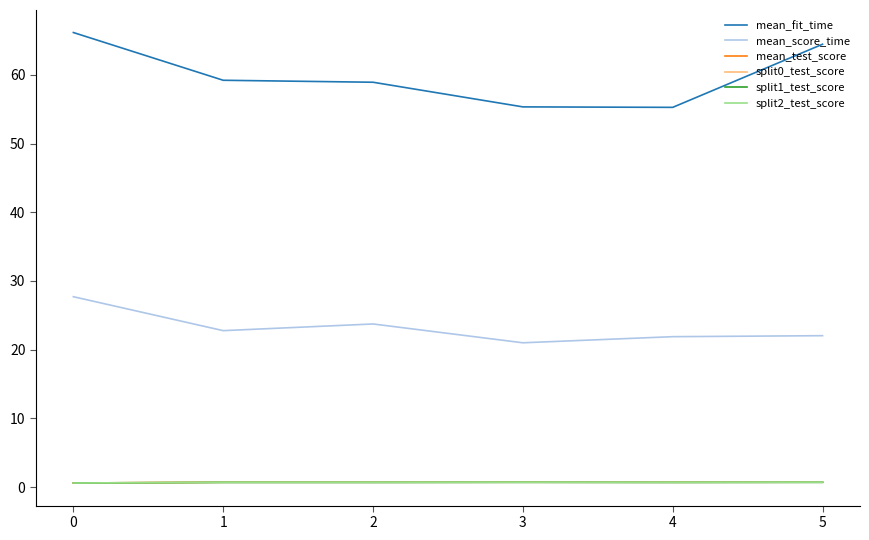

The mean_test_score series shows 0.7 at 4. True or false?

True